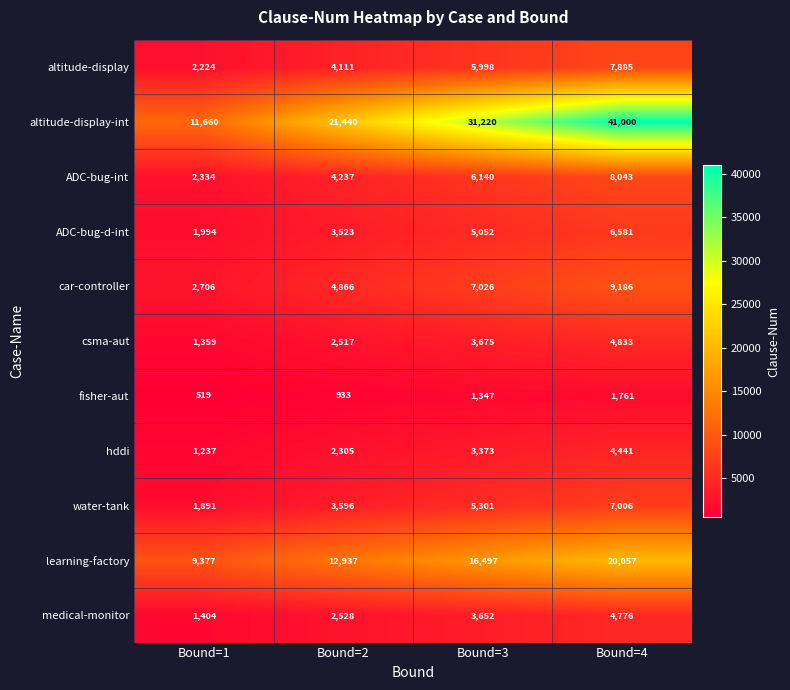

Which series has the widest spread of values?

altitude-display-int